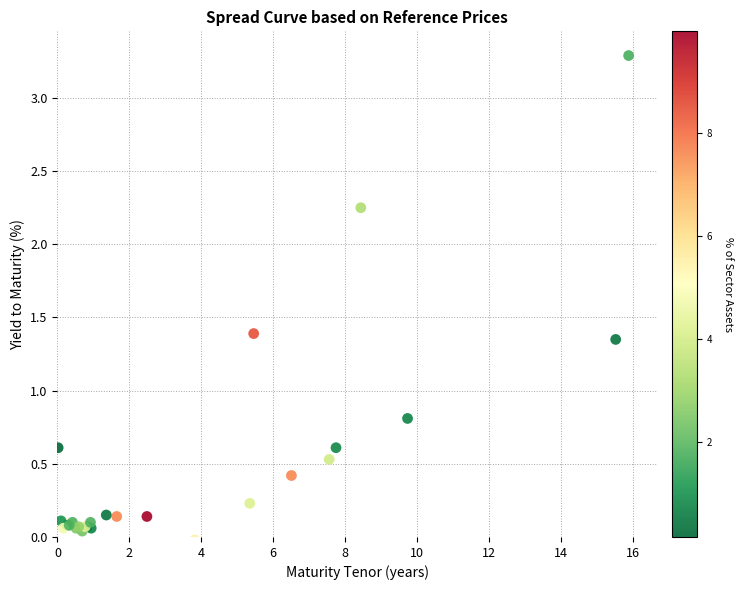

What Y value in the scatter plot is closest to 1?

0.8